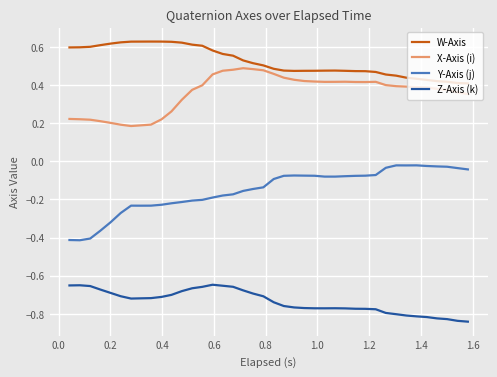

Does the chart have visible grid lines?

Yes